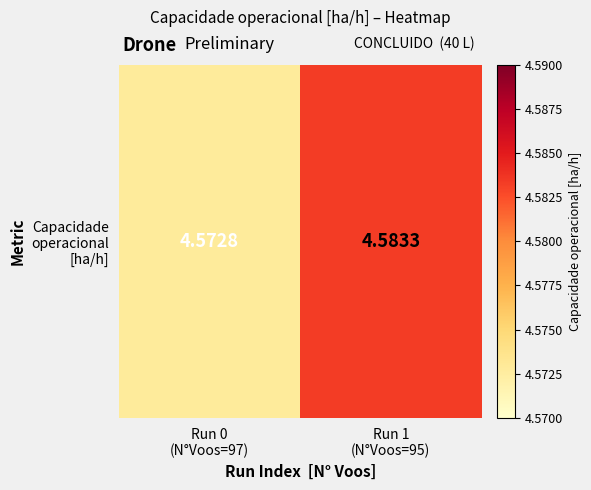

List the labels in order of value, largest first.

Run 1
(N°Voos=95), Run 0
(N°Voos=97)